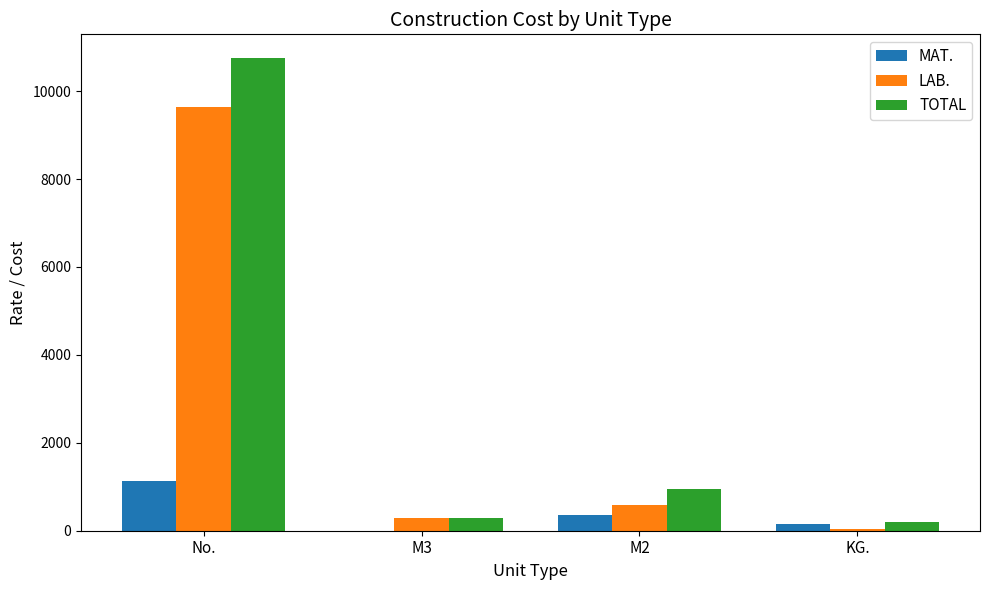

What is the sum of all TOTAL values?

12181